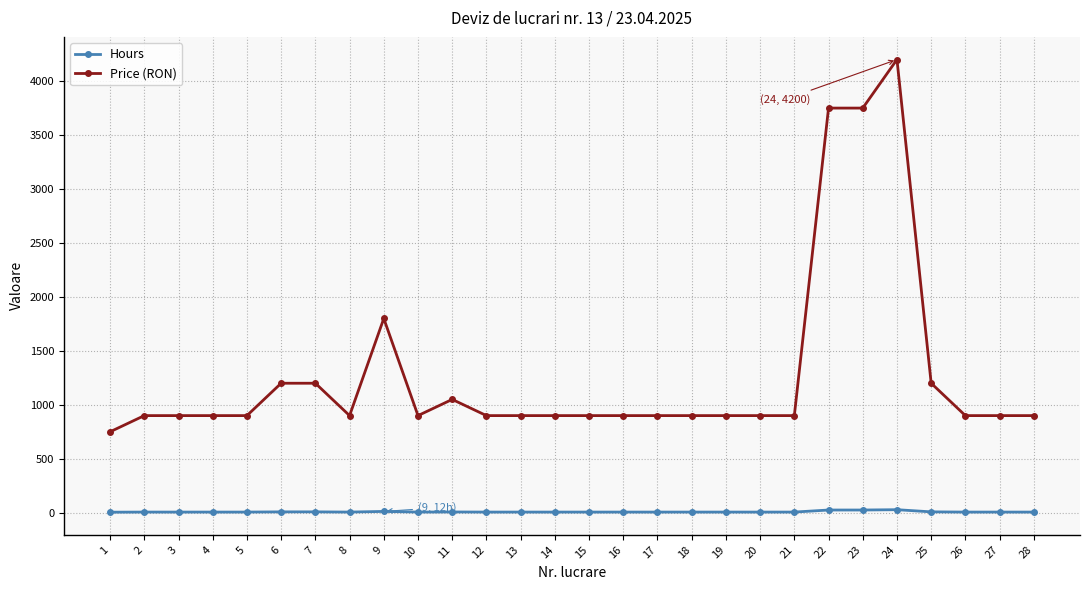

Which series has the largest range (max minus min)?

Price (RON)